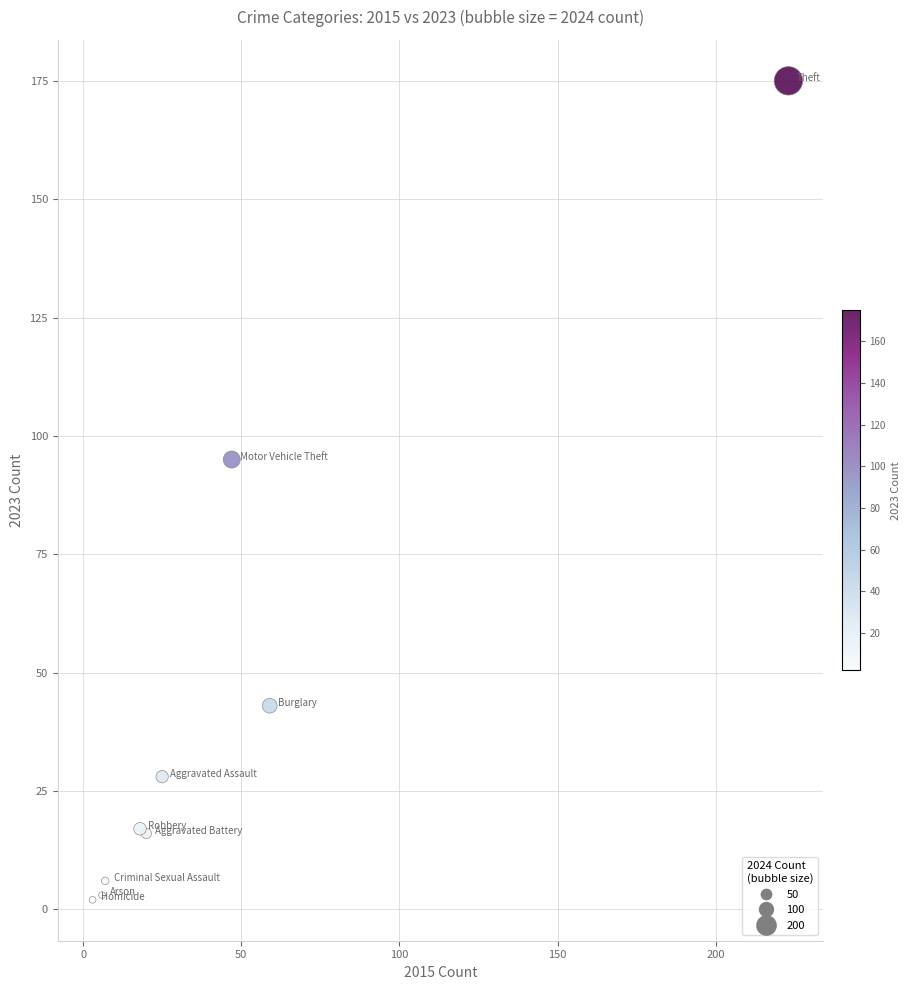

What Y value in the scatter plot is closest to 88?

95